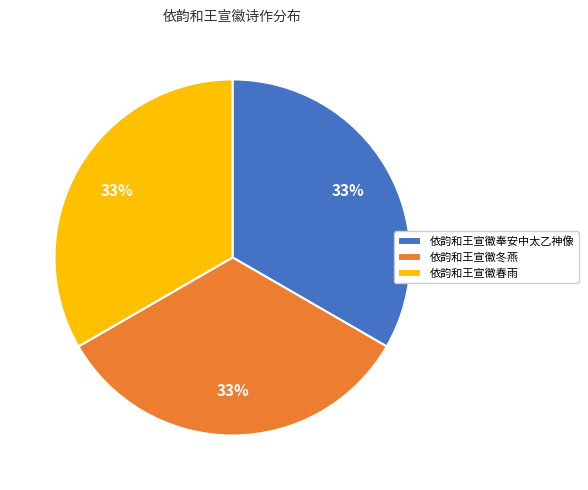

To the nearest percent, what is the average slice percentage?

33%